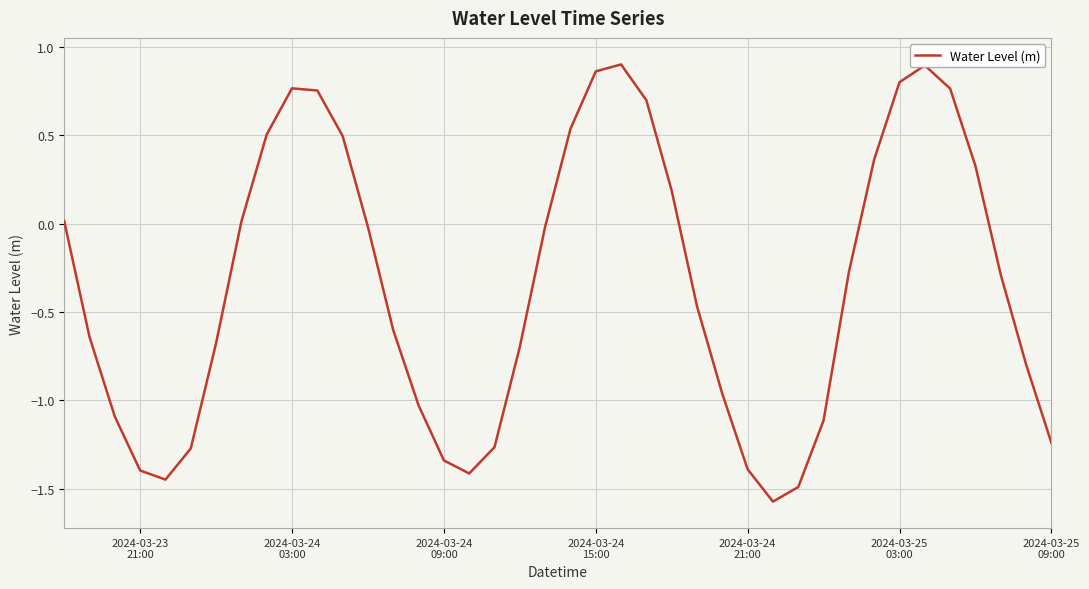

What is the value of the 40th point from the left?

-1.2